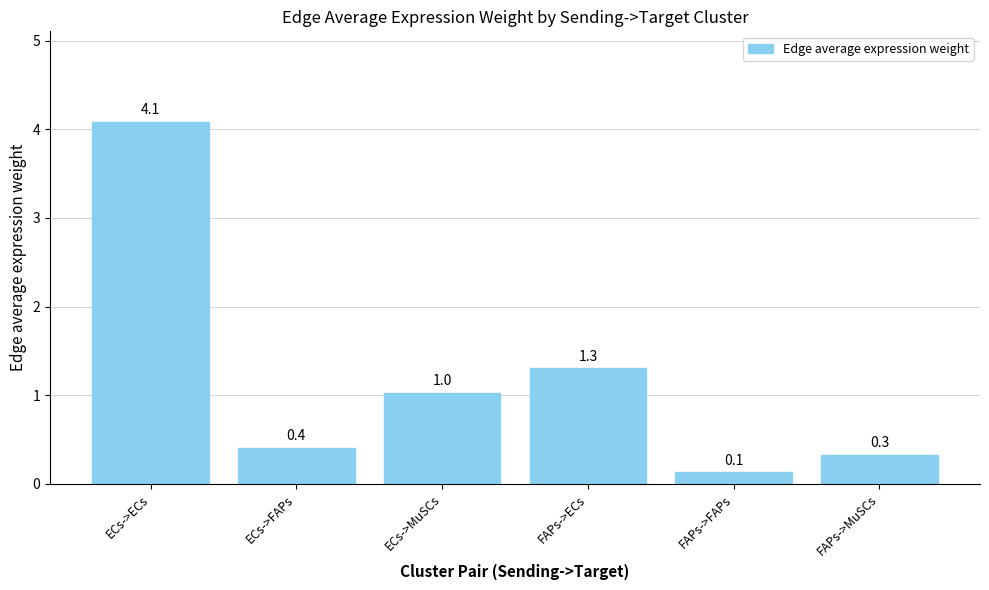

What is the label of the 5th bar from the left?

FAPs->FAPs